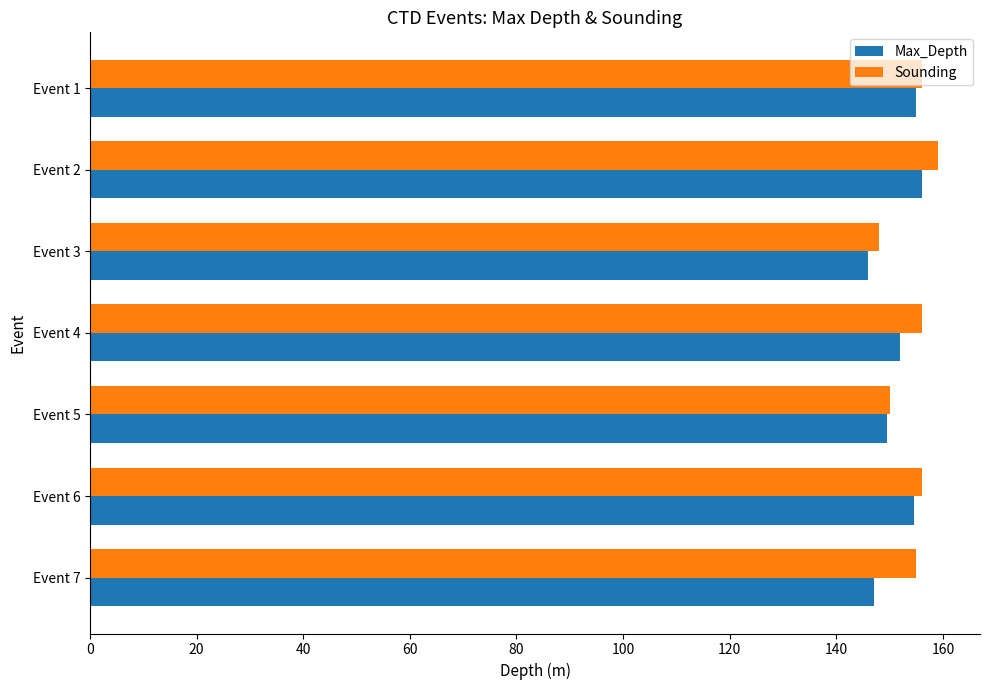

What is the sum of all Max_Depth values?

1060.0